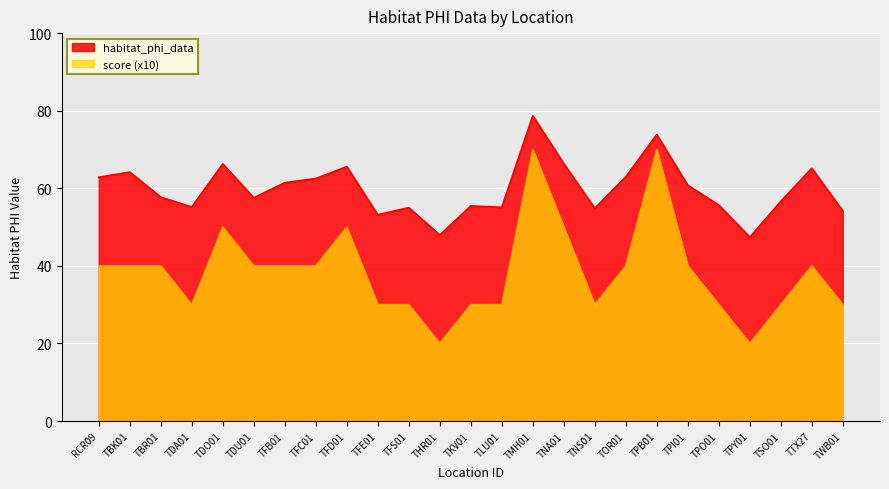

Does the chart display data point markers on the line(s)?

No